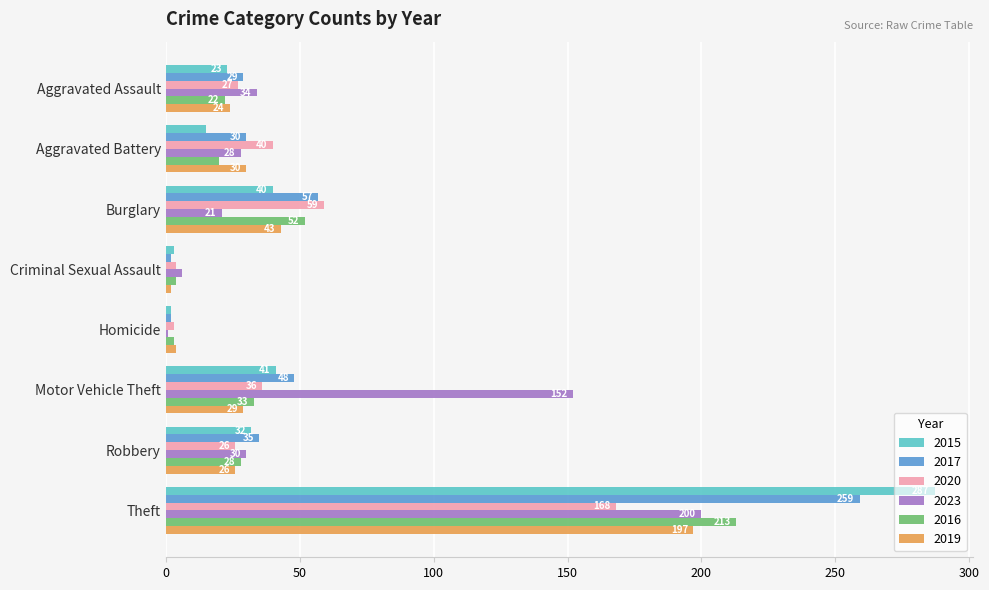

What is the total value across all series at Robbery?

177